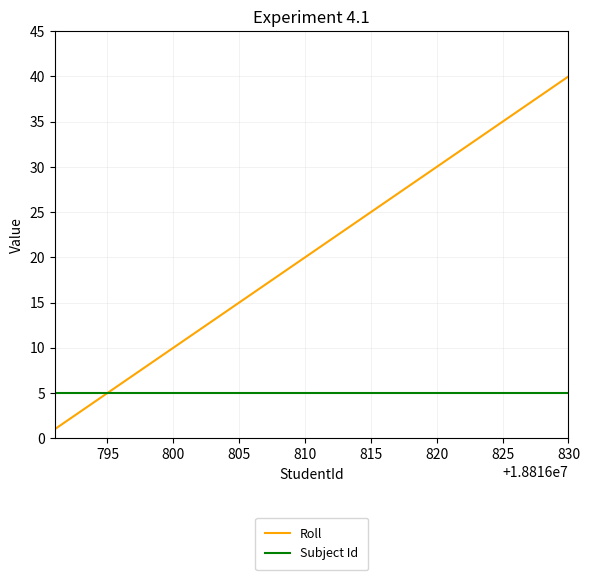

What is the maximum value for Roll?

40